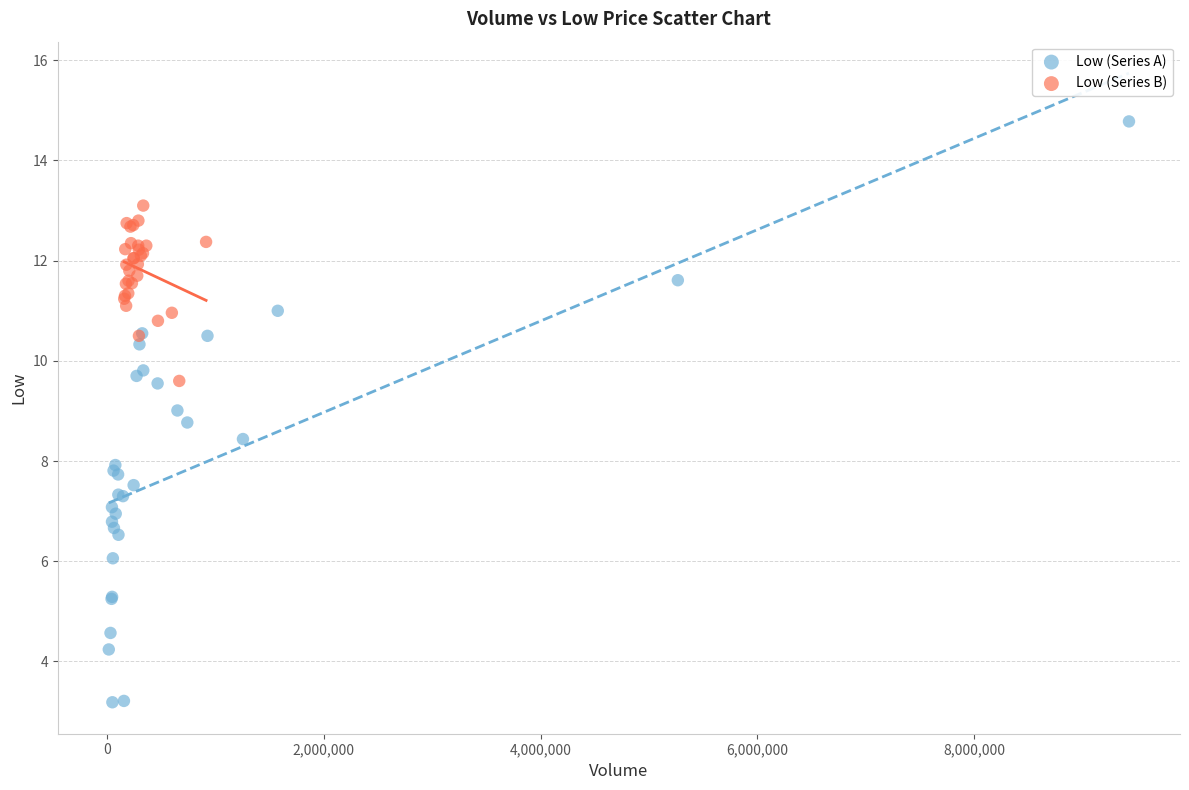

Which series has the largest Y range (max minus min)?

Low (Series A)